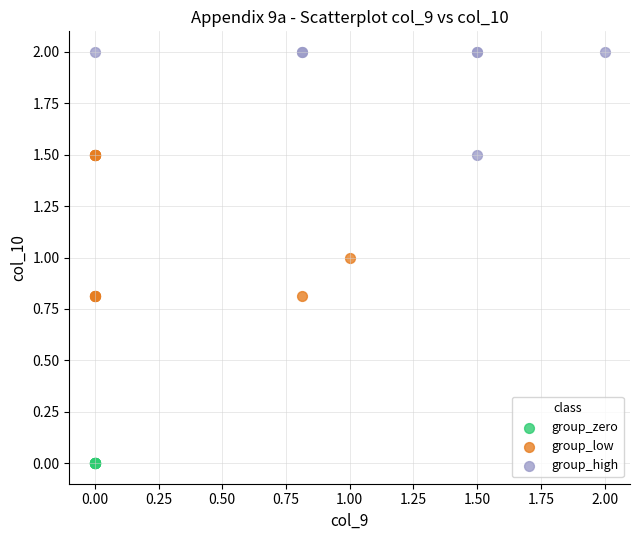

Which series reaches the minimum Y coordinate?

group_zero